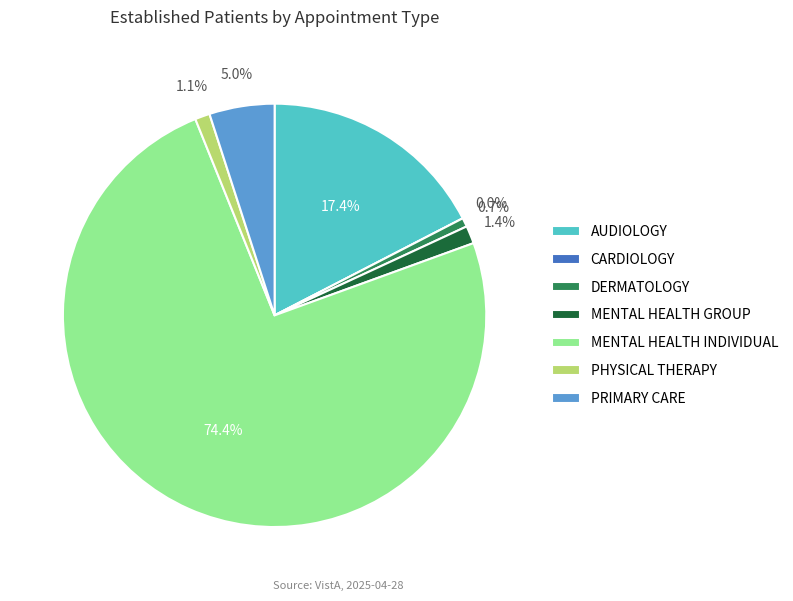

Which category has the biggest portion of the pie?

MENTAL HEALTH INDIVIDUAL